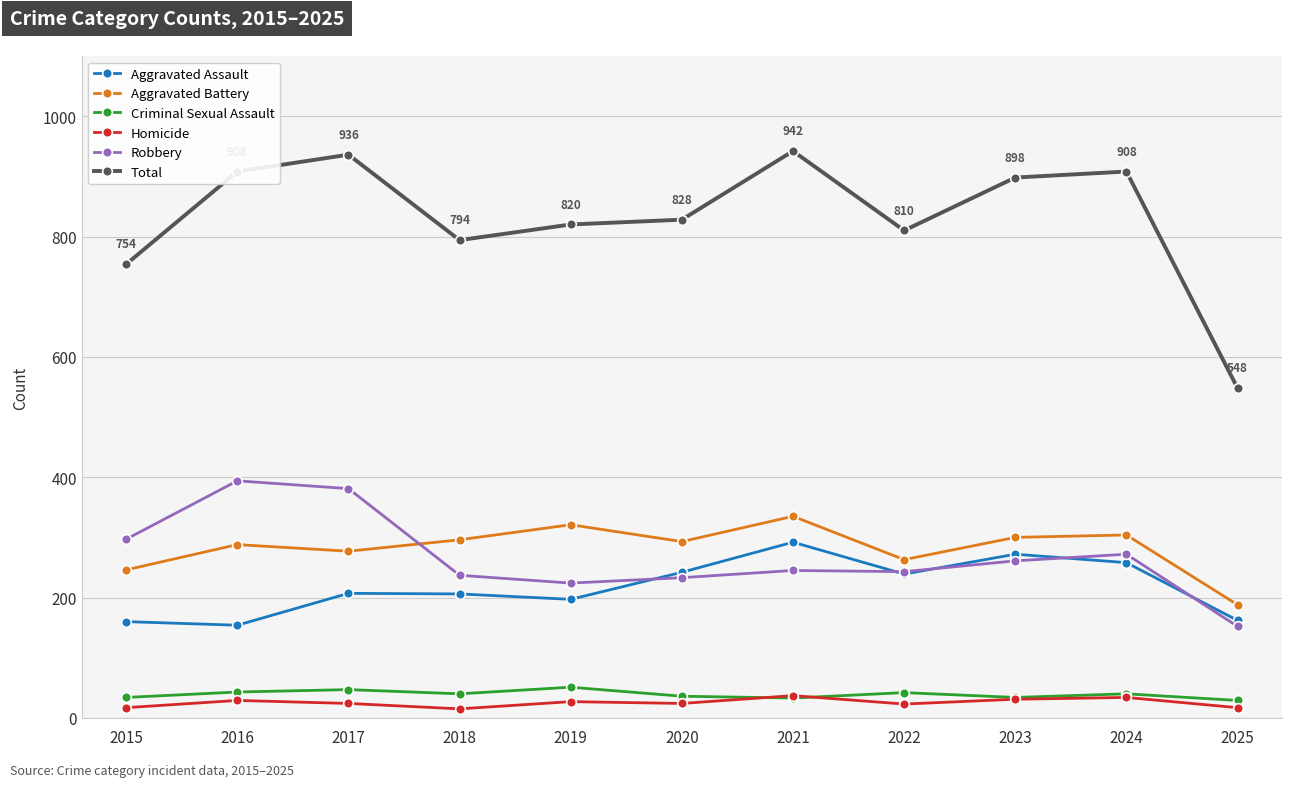

Which series has the largest range (max minus min)?

Total